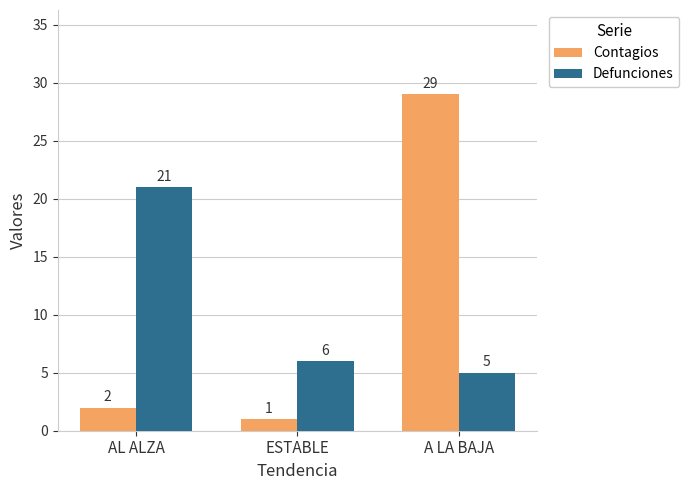

What is the greatest value displayed?

29